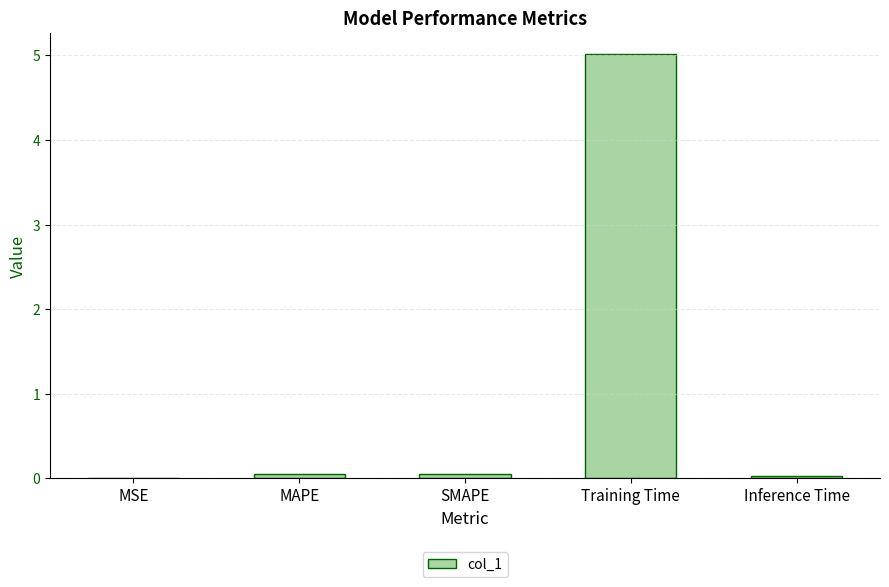

What is the maximum value shown in the chart?

5.0